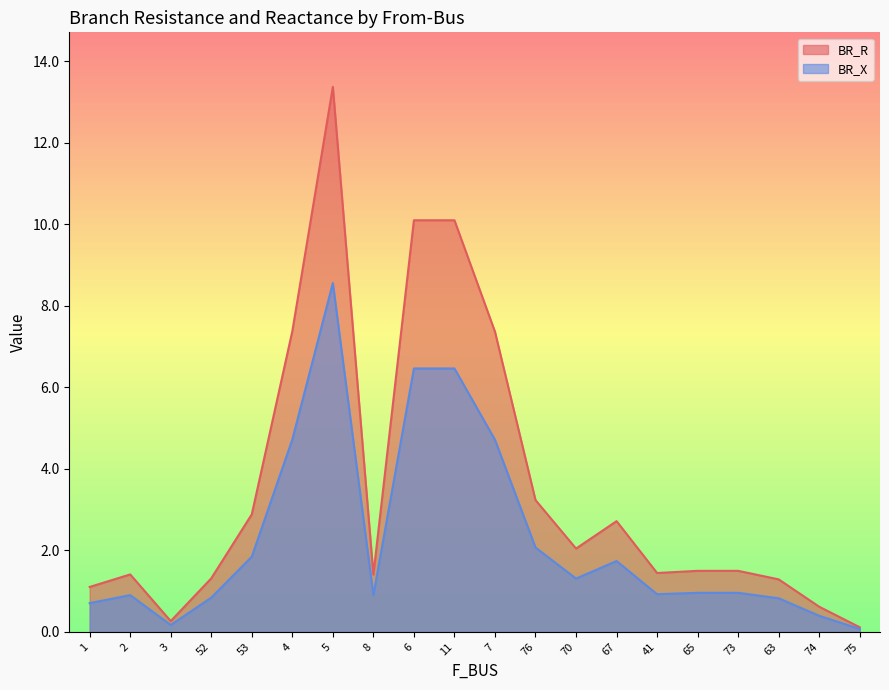

What is the highest value of the BR_R series?

13.4